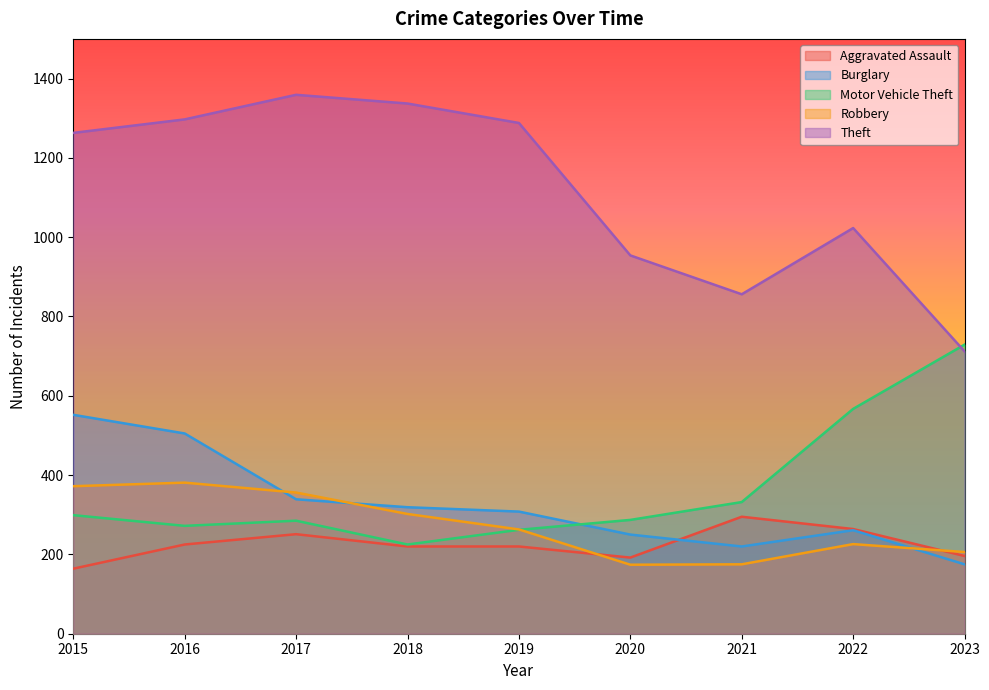

What is the value of the Aggravated Assault point at the 5th from the left?

220